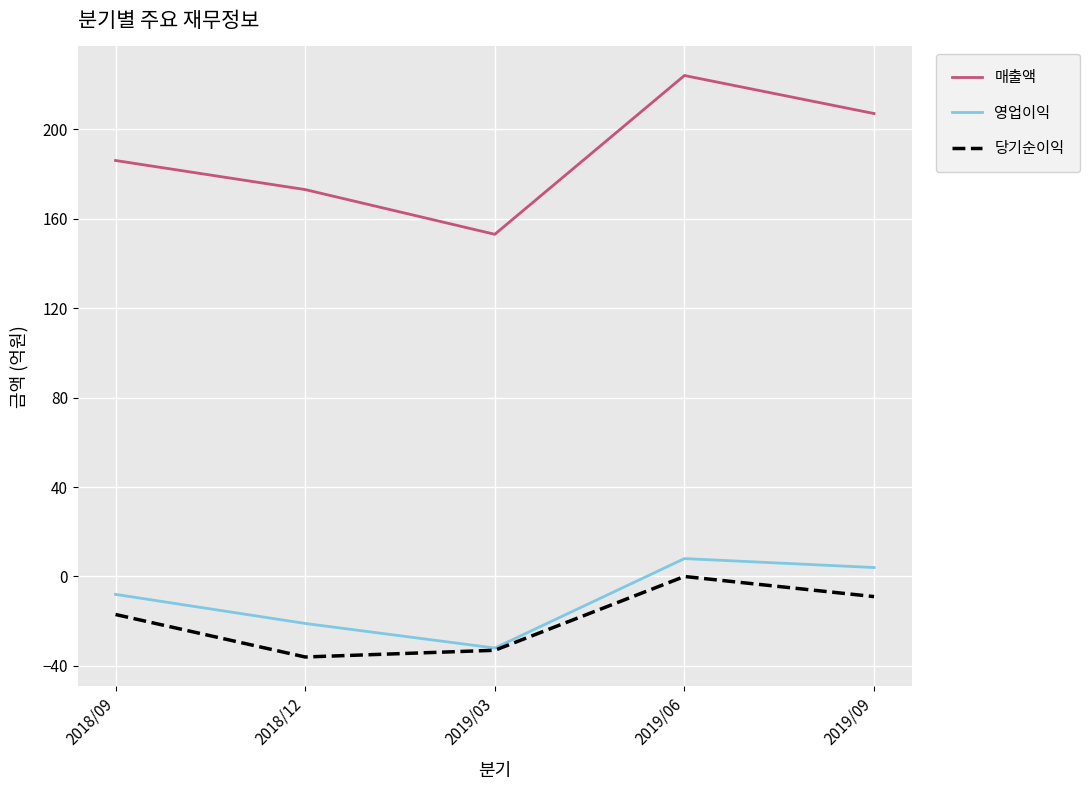

Count the number of categories in the chart.

5